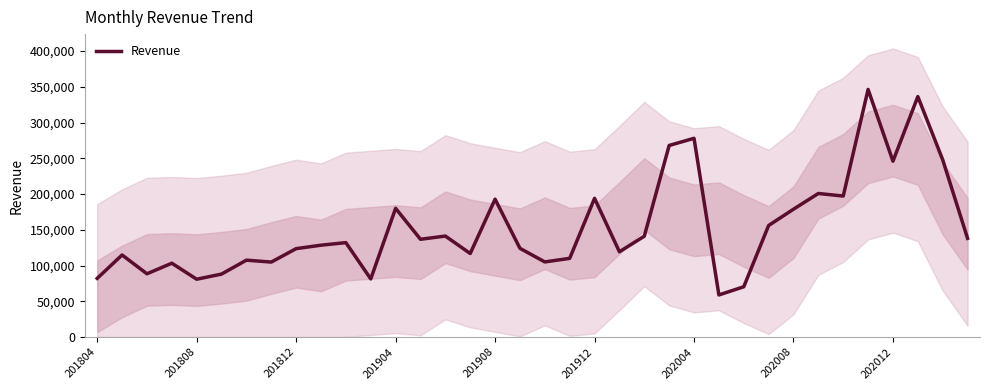

What is the difference between the maximum and minimum values?

287600